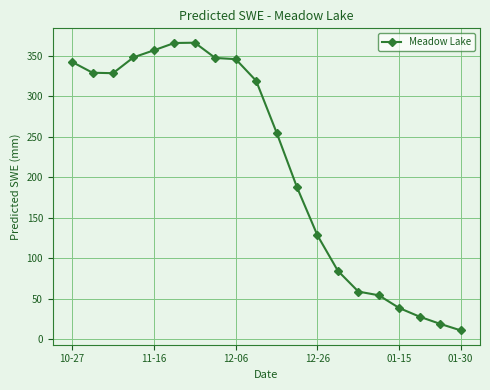

True or false: there are more than 2 points higher than both neighbors.

False